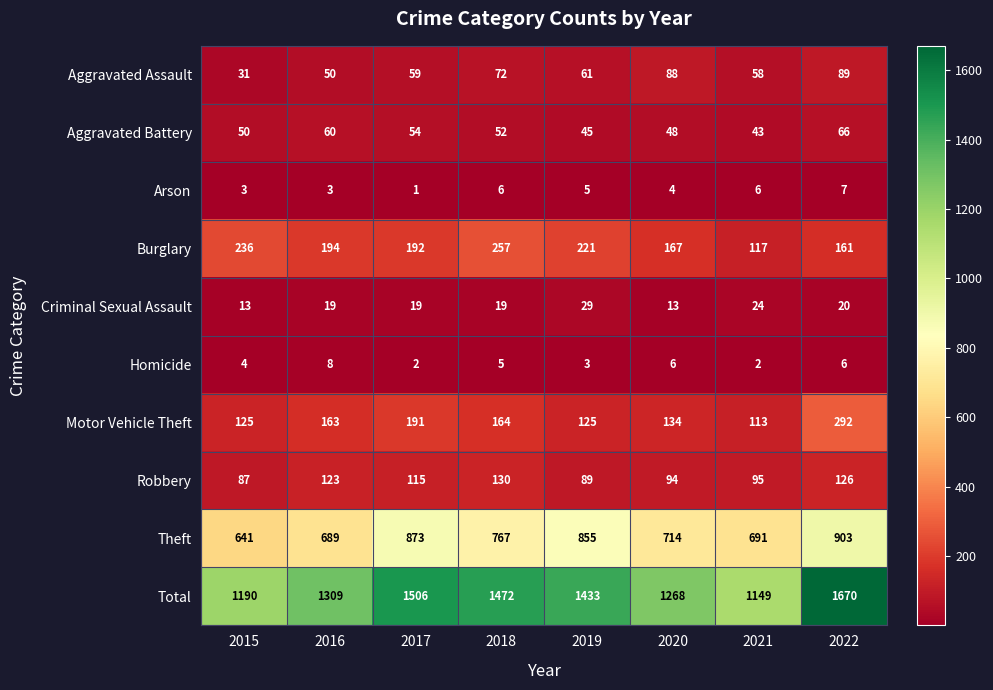

At which category does the chart reach its peak across all series?

2022